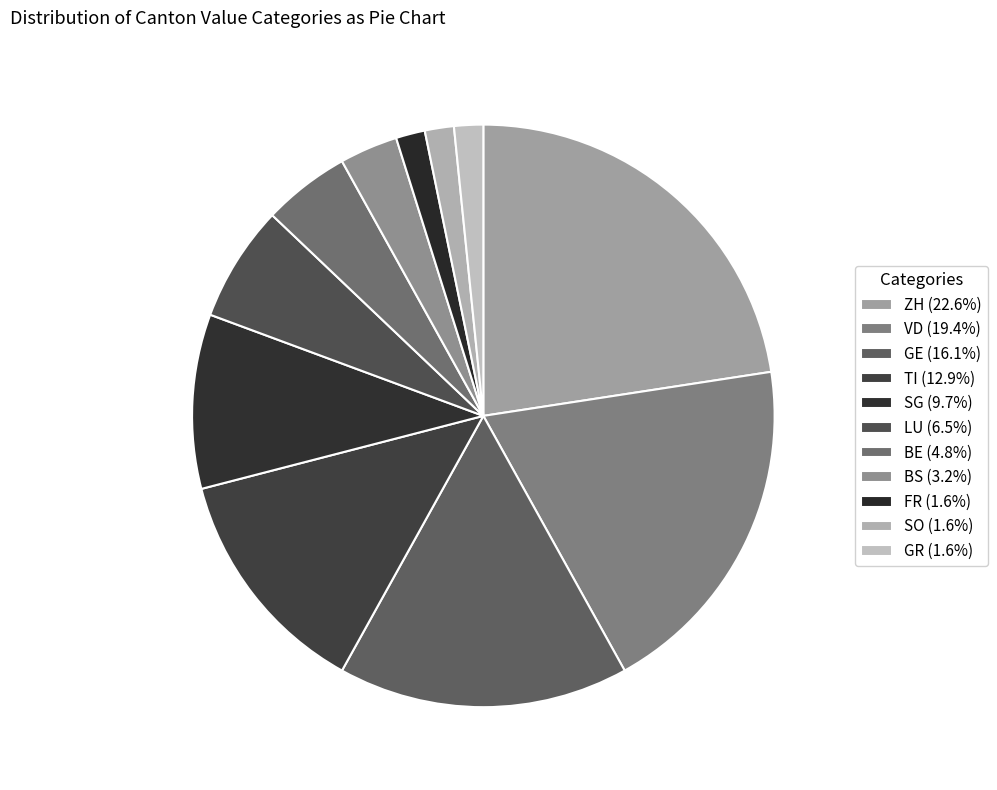

Is the sum of SO and LU greater than half?

No